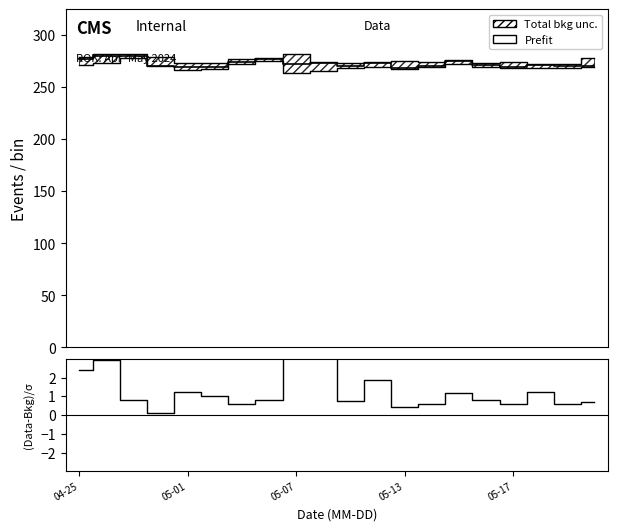

How many categories are shown in the chart?

20